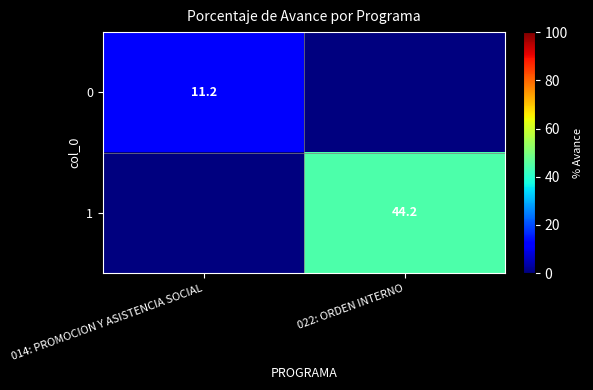

Is the value of 0 at 014: PROMOCION Y ASISTENCIA SOCIAL greater than the value of 1 at 022: ORDEN INTERNO?

No